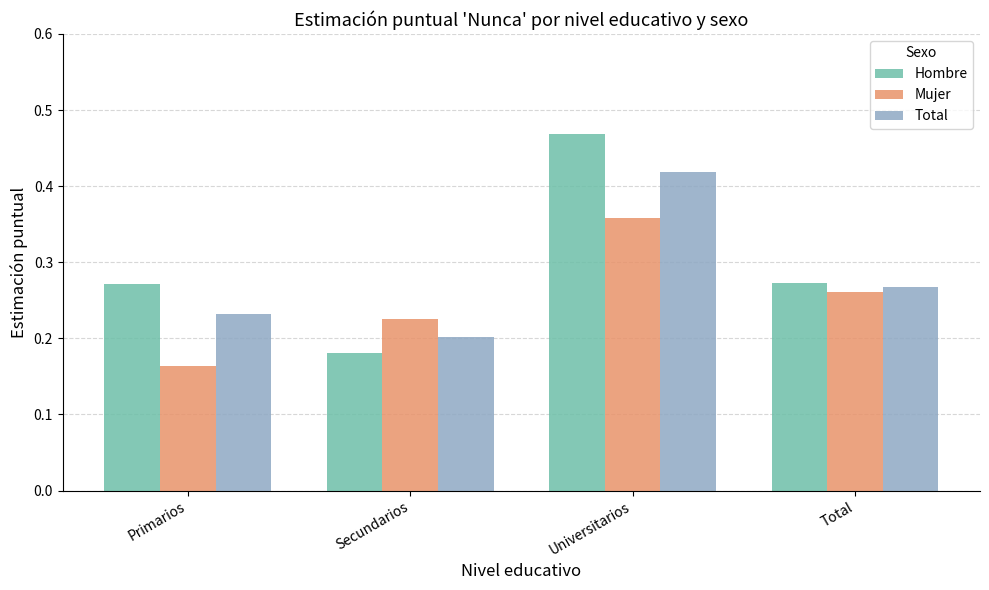

Which series has the largest range (max minus min)?

Hombre